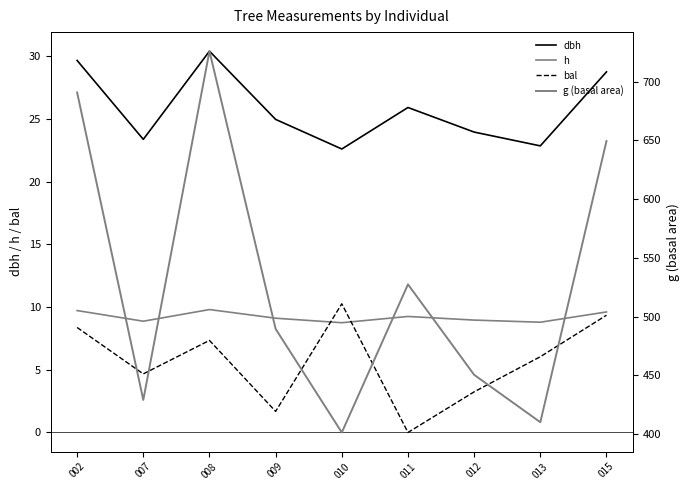

What is the total value across all series at 011?

562.5